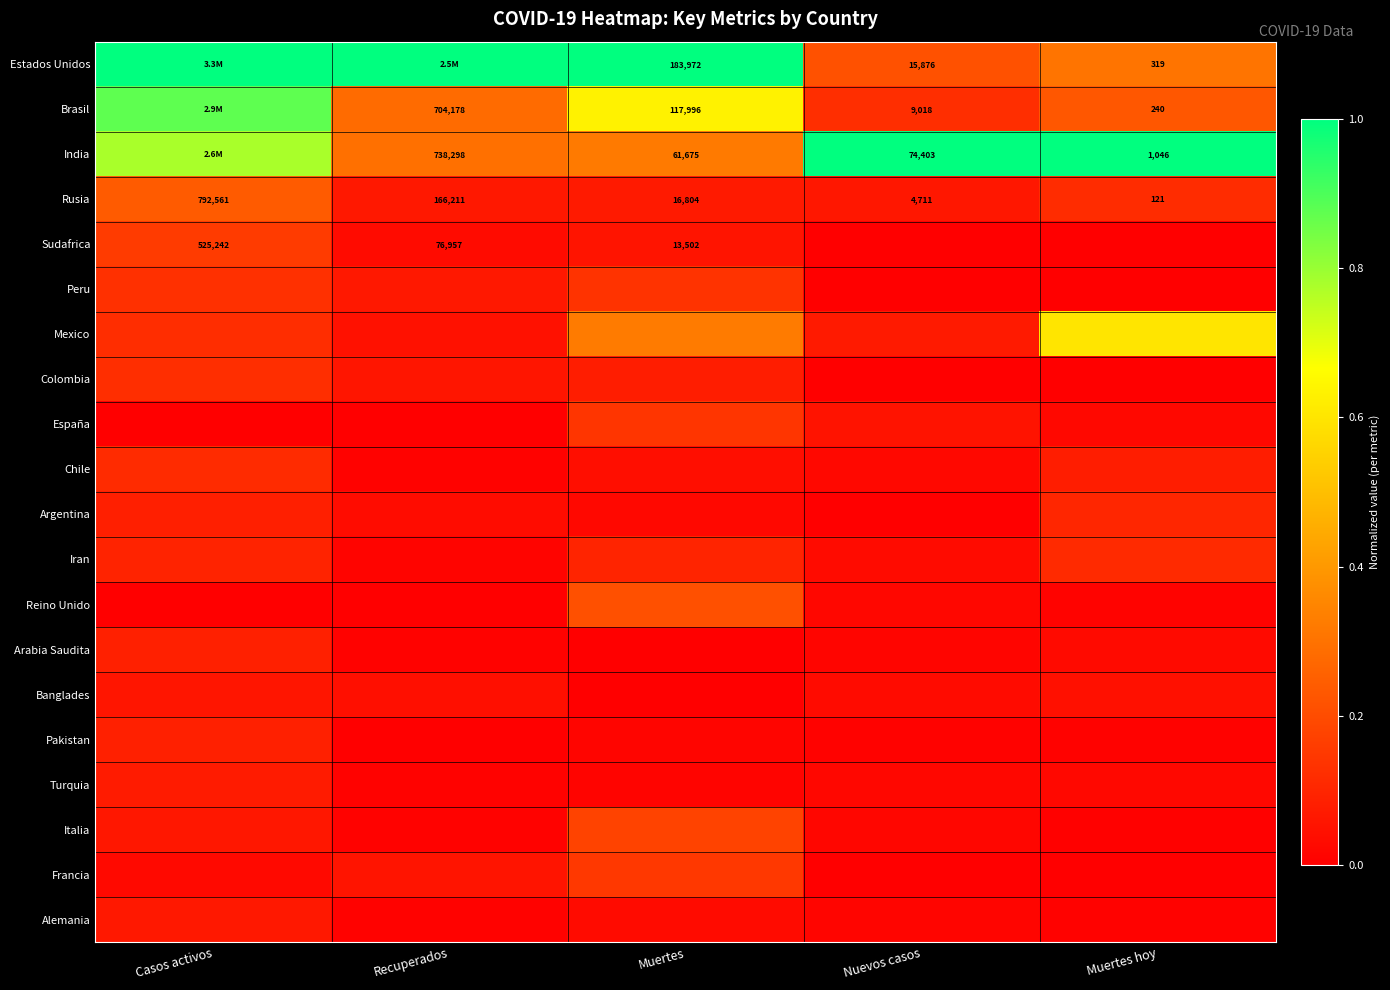

How many series are shown in this chart?

20